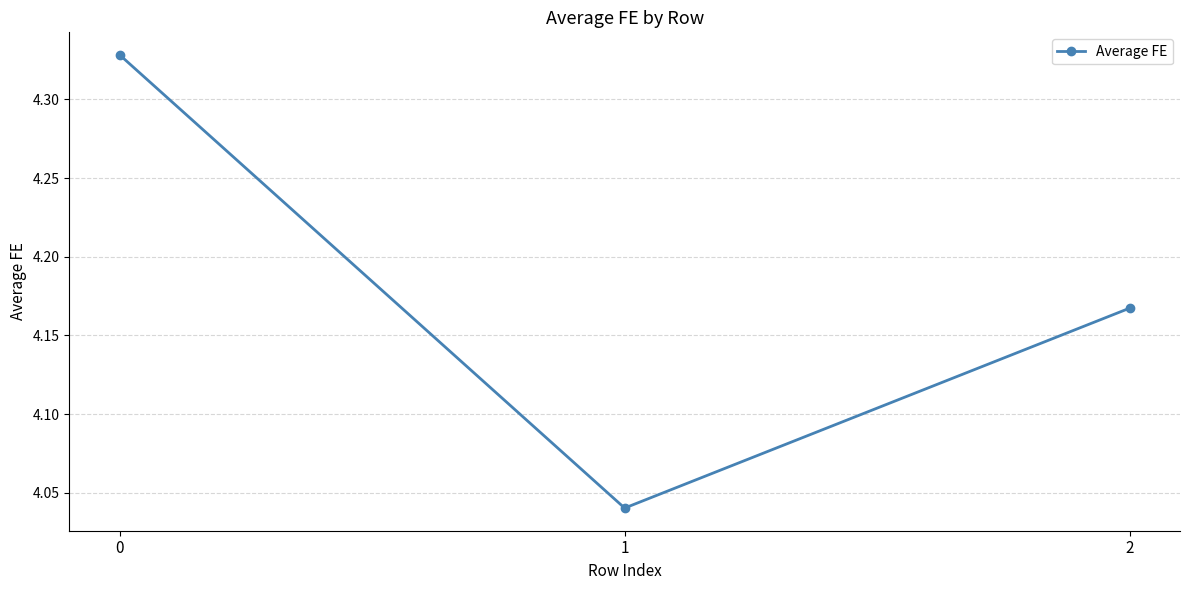

True or false: the data shows 6.9 at 0.

False